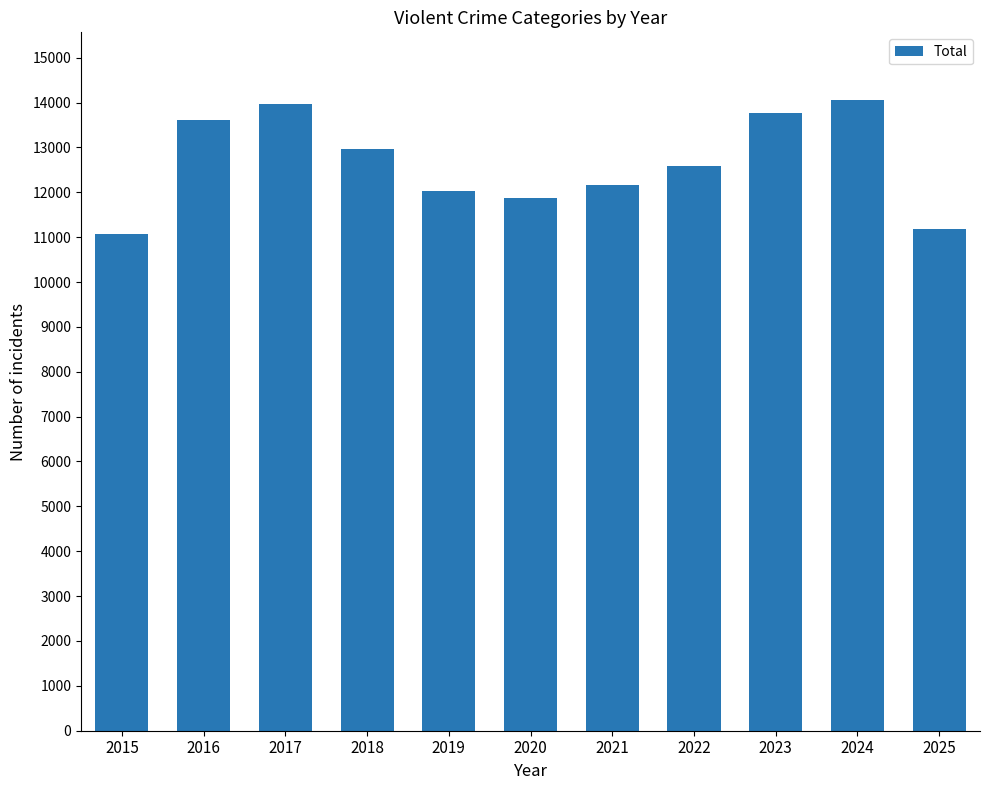

What is the maximum value shown in the chart?

14064